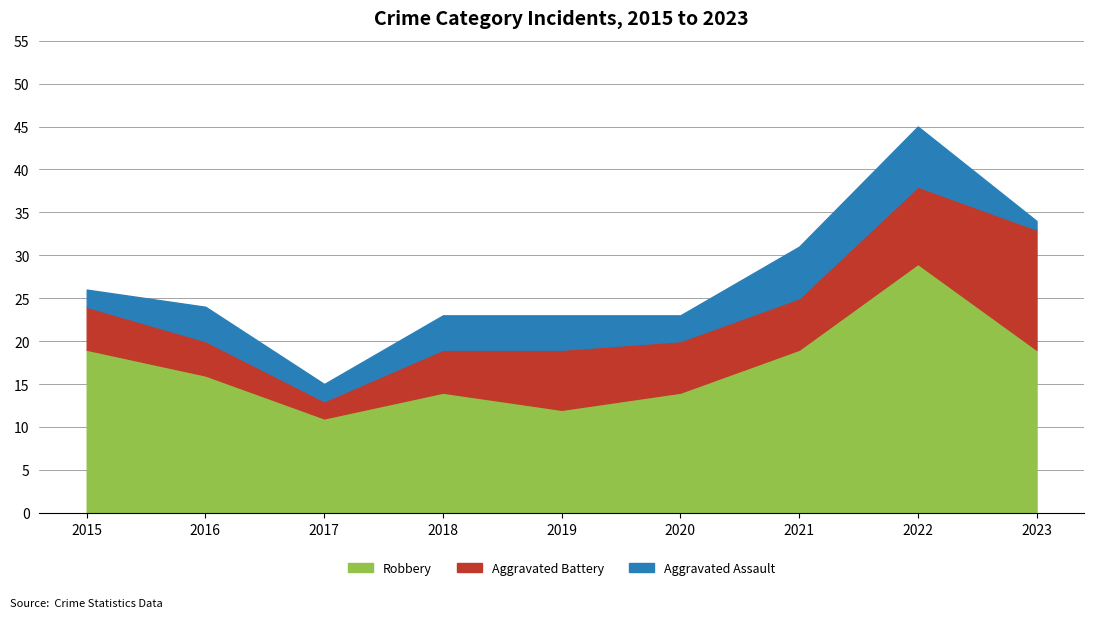

Which series has the widest spread of values?

Robbery